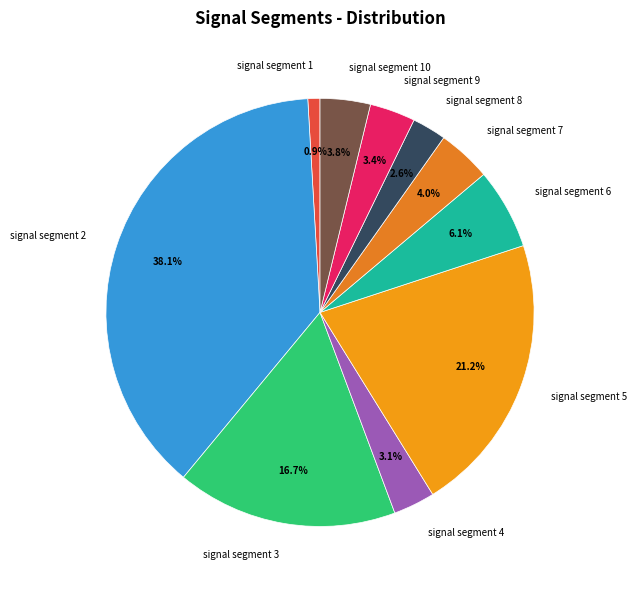

How many segments does this pie chart have?

10